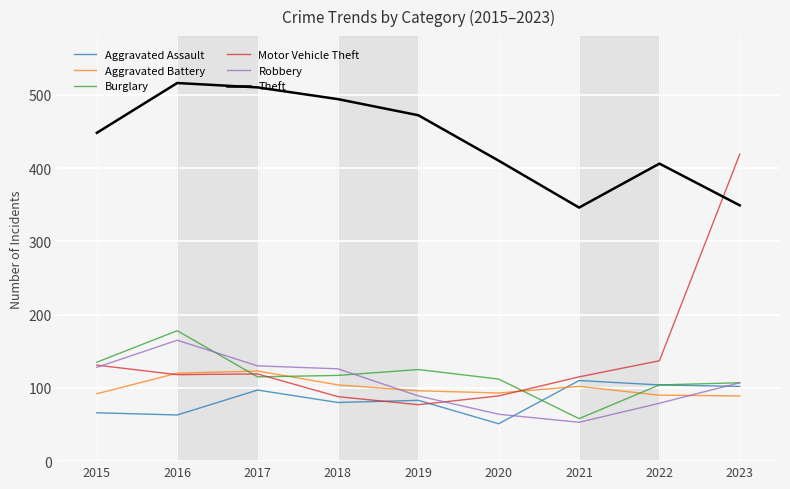

True or false: Motor Vehicle Theft has a value of 77 at 2019.

True